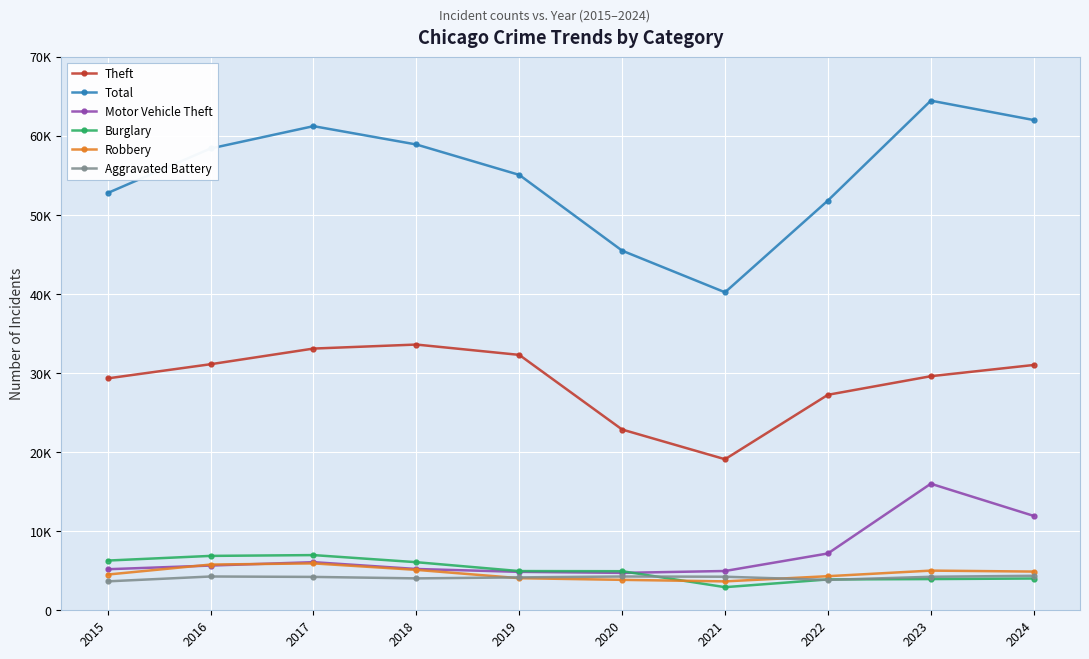

What is the spread (max minus min) of values at 2020?

41639